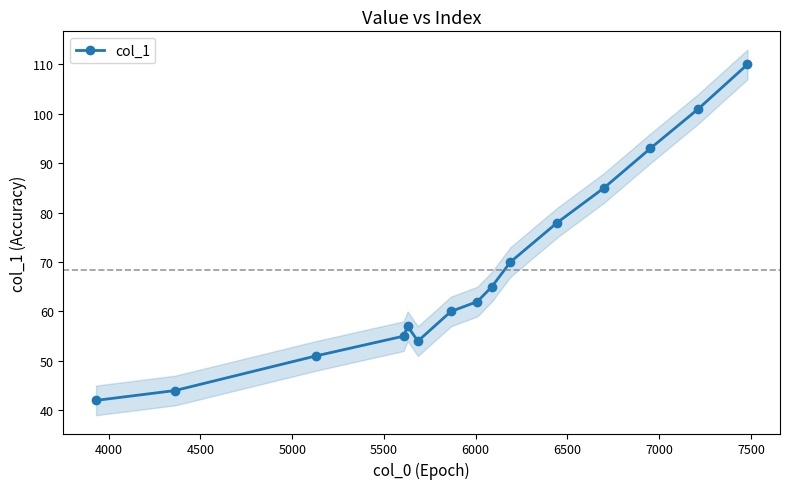

True or false: there are more than 2 points higher than both neighbors.

False